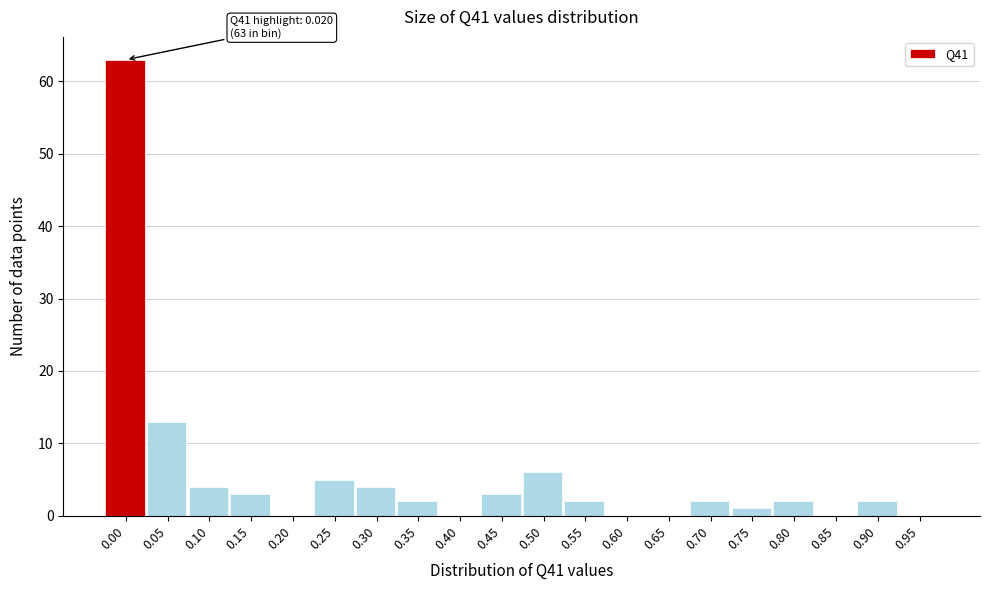

The value at 0.60 is 0. True or false?

True